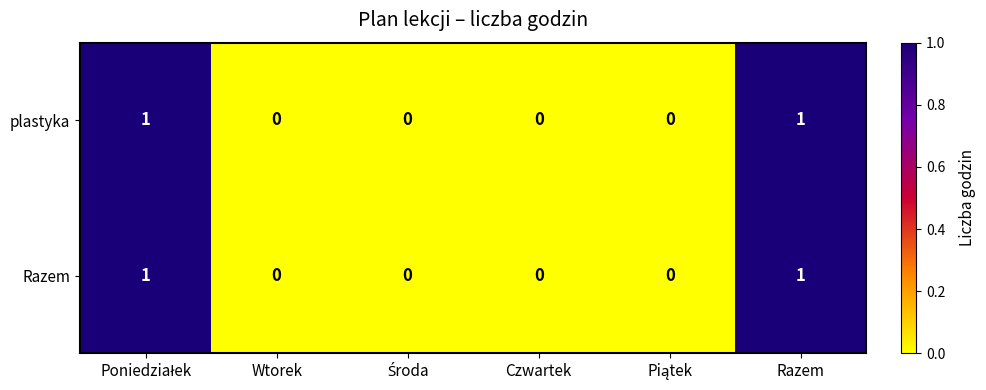

How many distinct data groups are displayed?

2